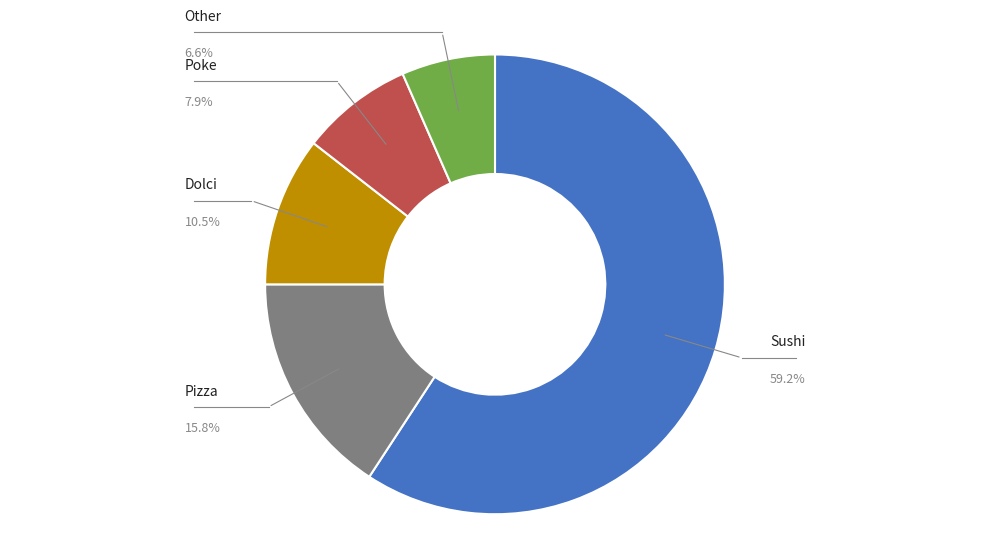

To the nearest percent, what is the average slice percentage?

20%